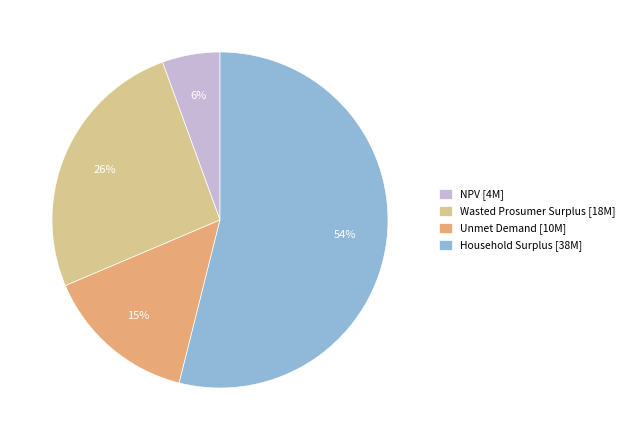

To the nearest percent, what portion does Unmet Demand represent?

15%